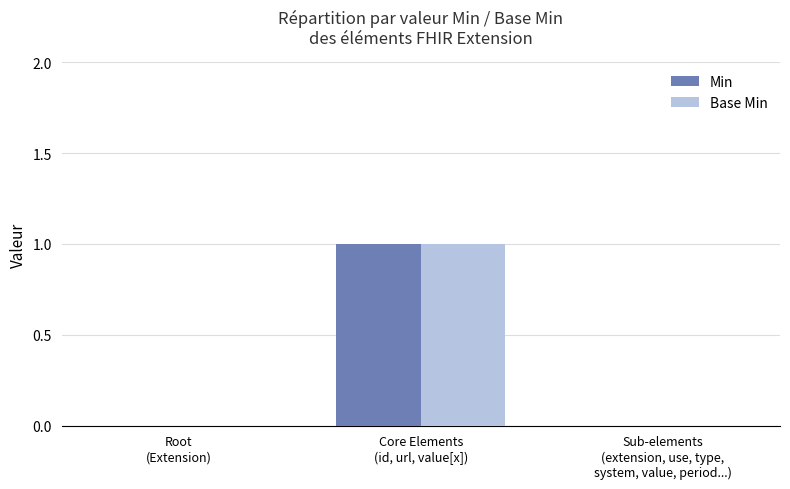

At which category is the sum across all series the highest?

Core Elements
(id, url, value[x])